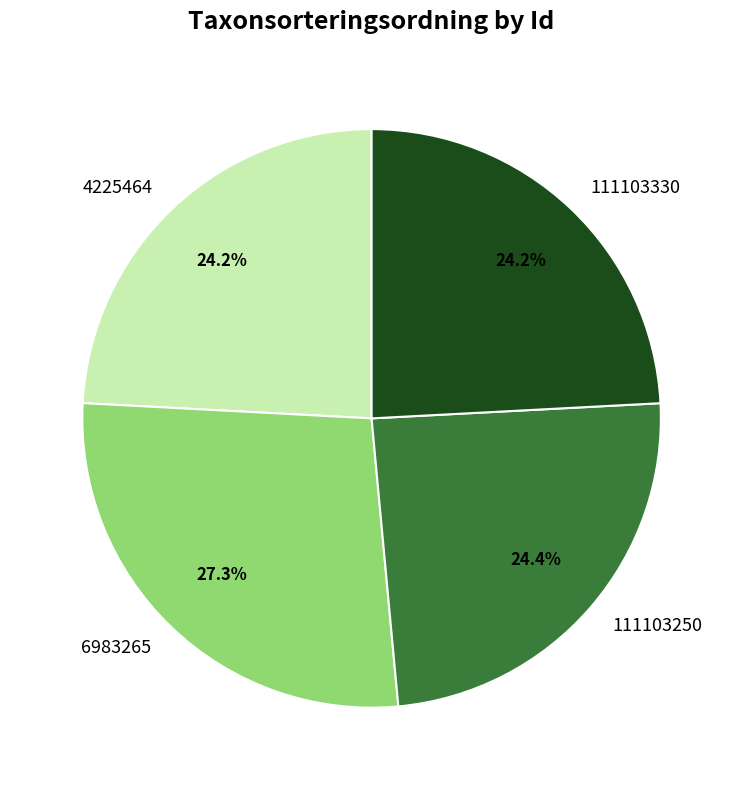

How much of the chart is everything except 111103330?

75.8%